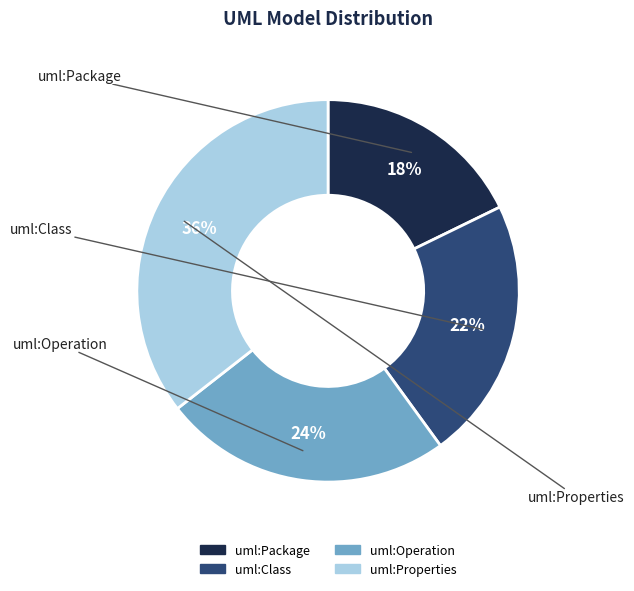

To the nearest percent, what percentage of the pie is uml:Properties?

36%